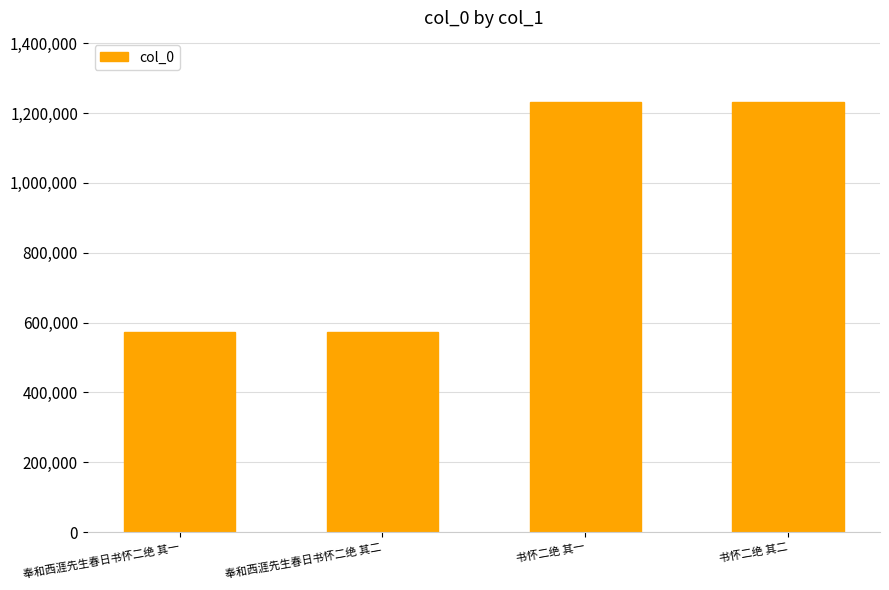

What is the smallest value displayed?

574215